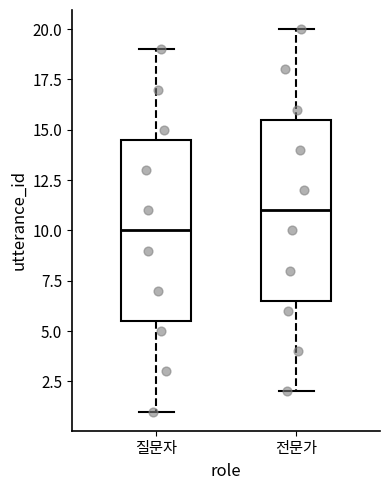

Where does the upper whisker of the box for 전문가 end on the y-axis? The values are not printed on the chart, so give them approximately, as read against the axis.

20.0